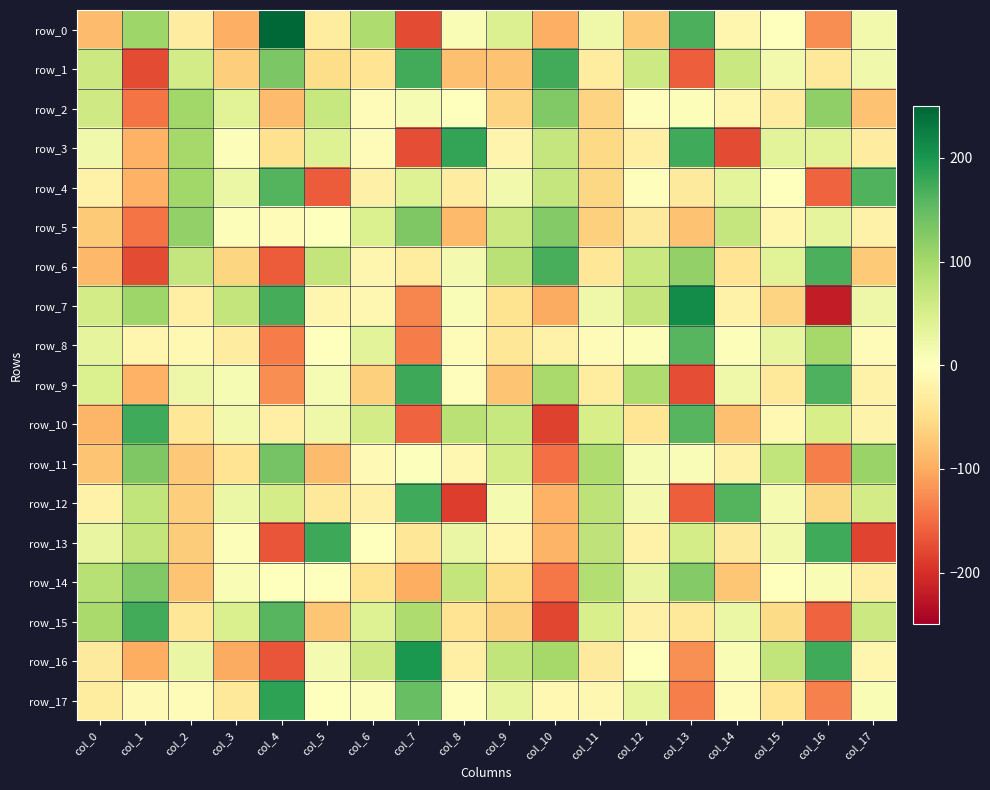

At which label does row_11 reach its minimum?

col_10